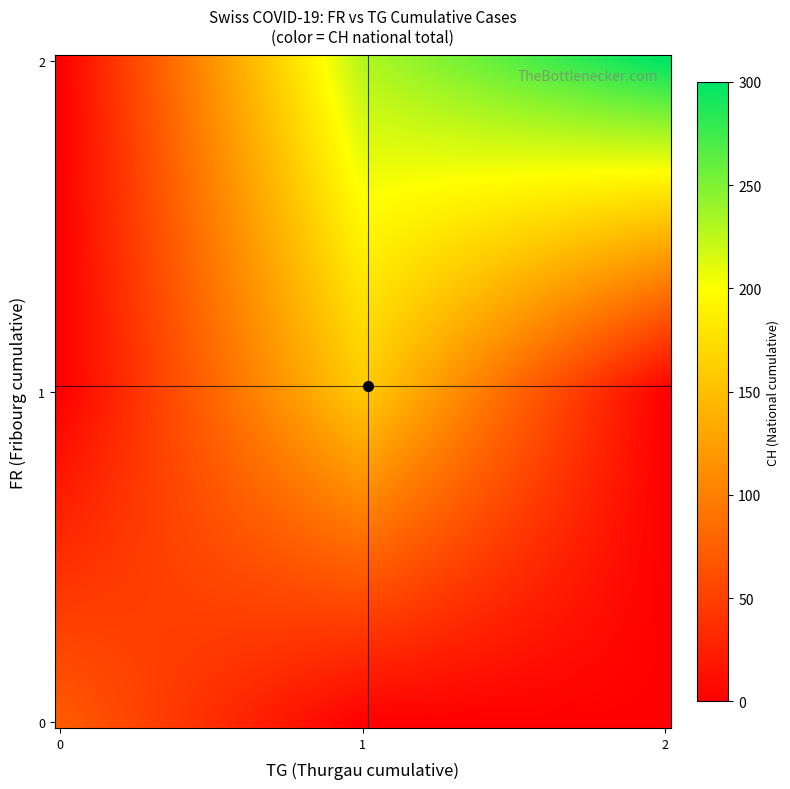

Reading left to right, what are all the values shown in this chart?

0: 0	0	0	0	0	0	0	0	0	0	0	0	0	1	1	1	1	1	1	1	1	1	2	2	2	2	2	2	2	2	2	2	2	2	2	2	2	2	2	4
1: 0	0	0	0	0	0	0	0	0	0	0	0	0	0	0	0	0	1	1	1	1	1	1	1	1	1	1	1	1	1	1	1	1	1	1	1	1	1	2	2
2: 0	1	28	41	51	60	64	66	69	76	90	96	103	107	114	126	130	133	145	167	167	168	177	178	189	204	212	215	216	218	226	238	249	250	260	261	264	272	292	308